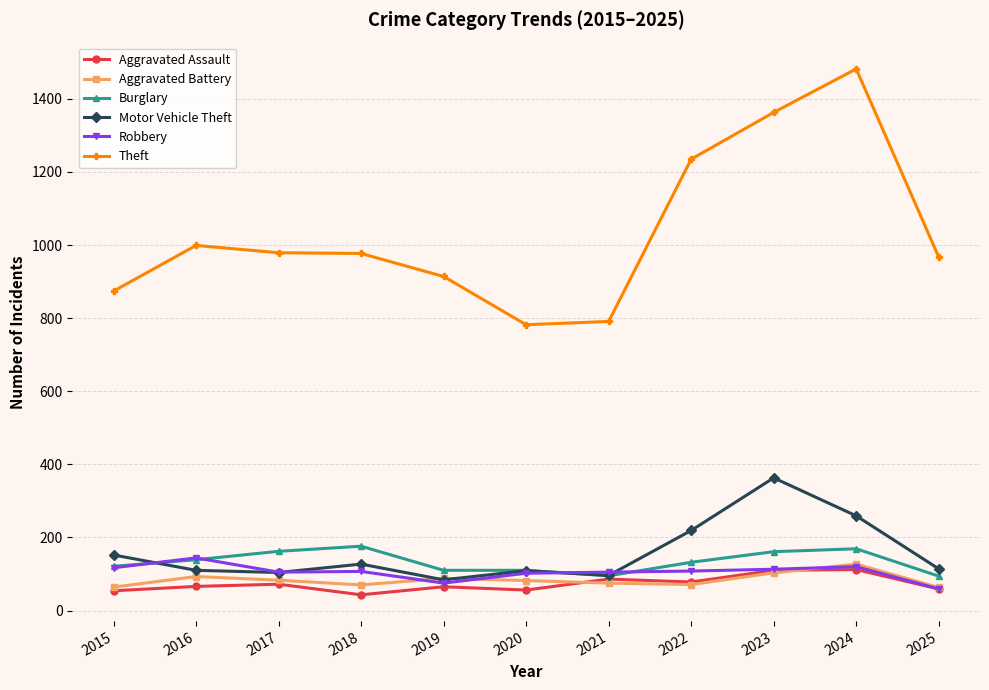

At how many categories does at least one series exceed 935?

7